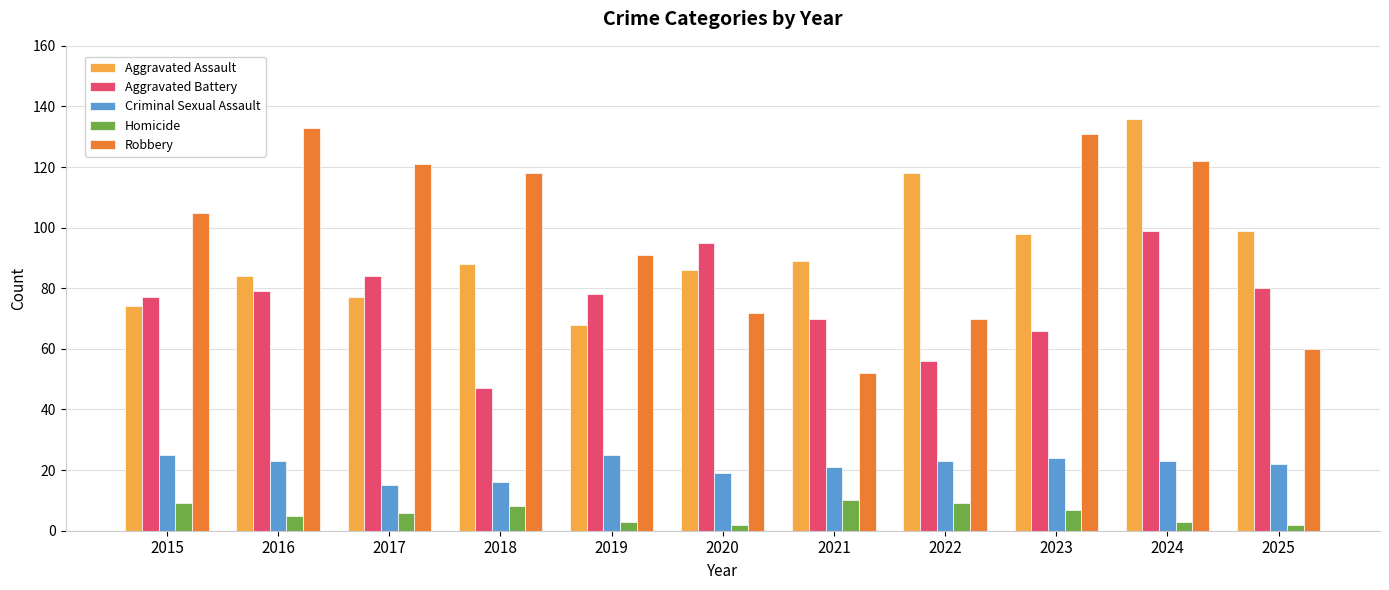

What is the value of the Robbery bar at the 4th from the left?

118